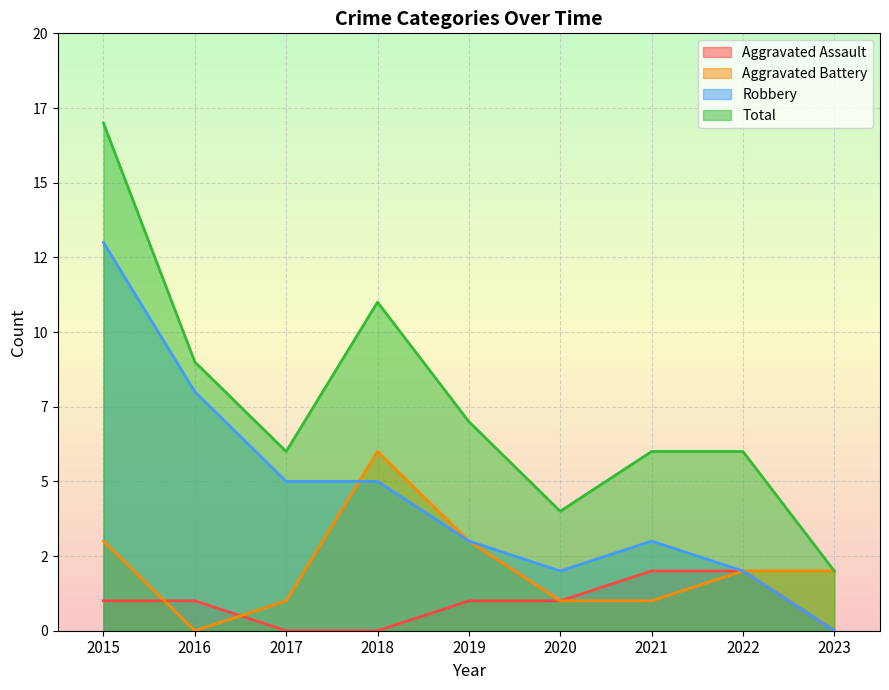

How many distinct data groups are displayed?

4